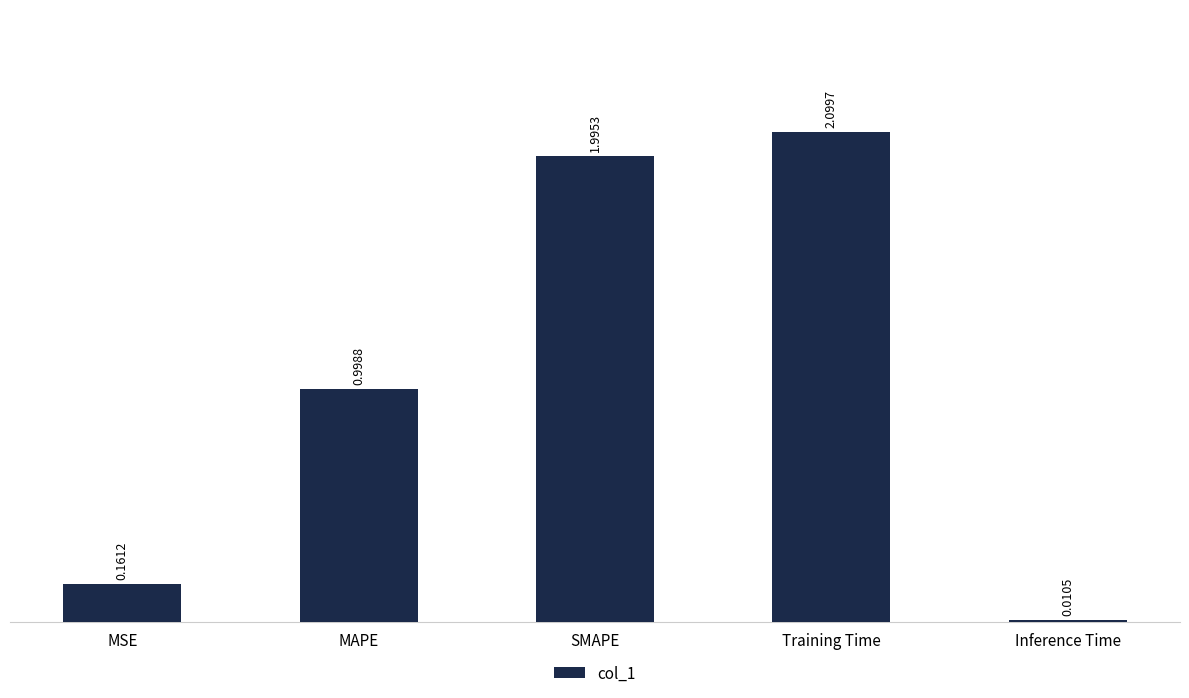

What is the label of the 1st bar from the left?

MSE